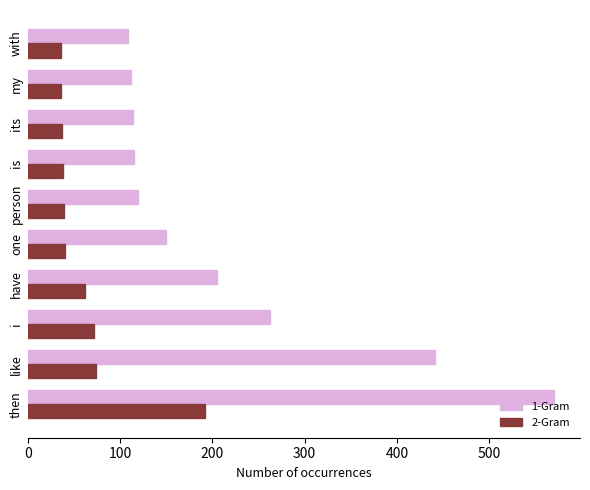

How many values in the 1-Gram series are below 150?

5